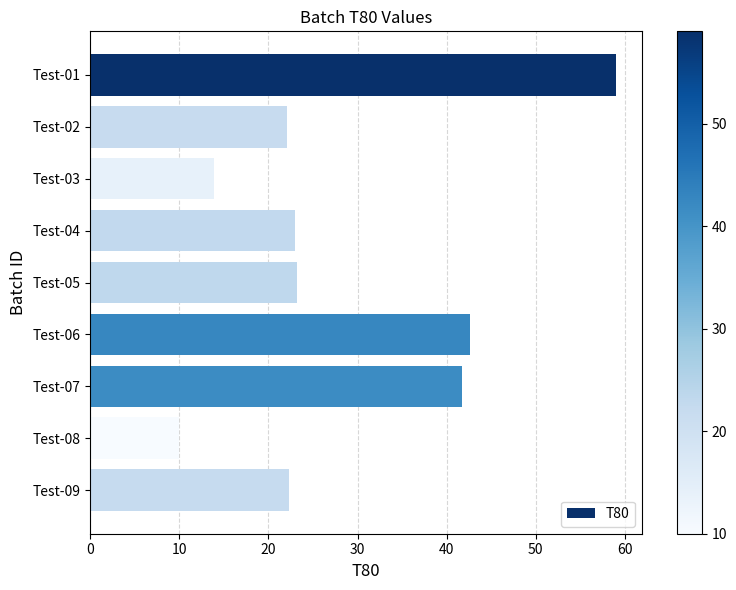

What is the difference between the second highest and minimum values?

32.6